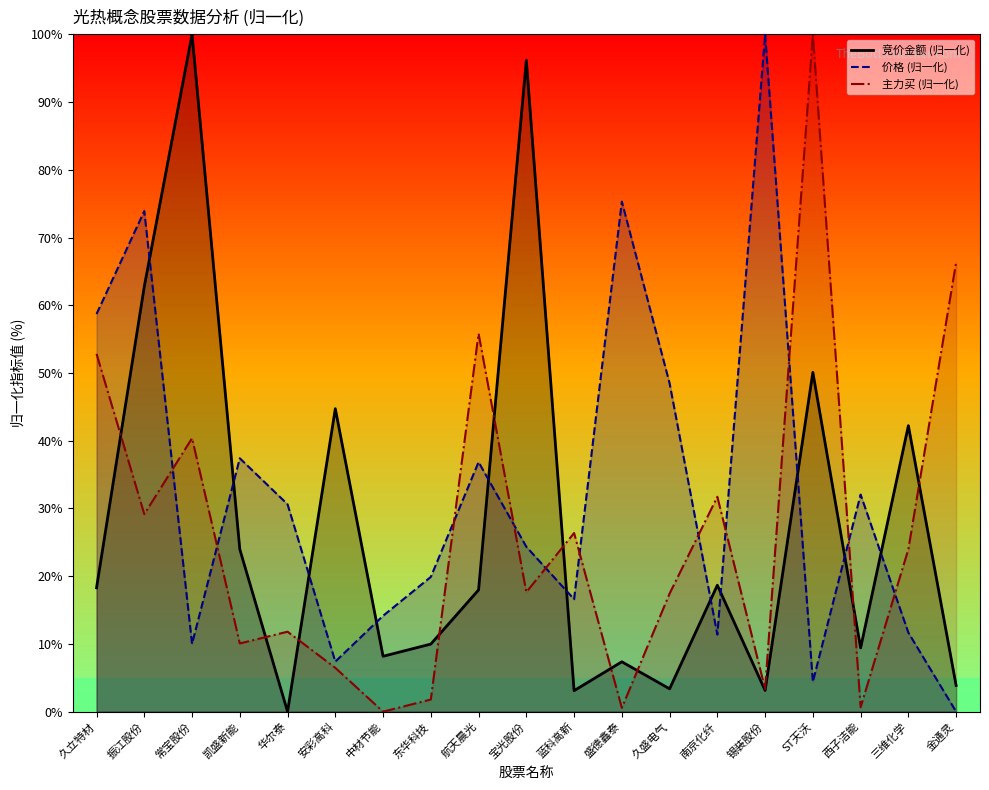

How many values in 主力买 (归一化) are above zero?

18